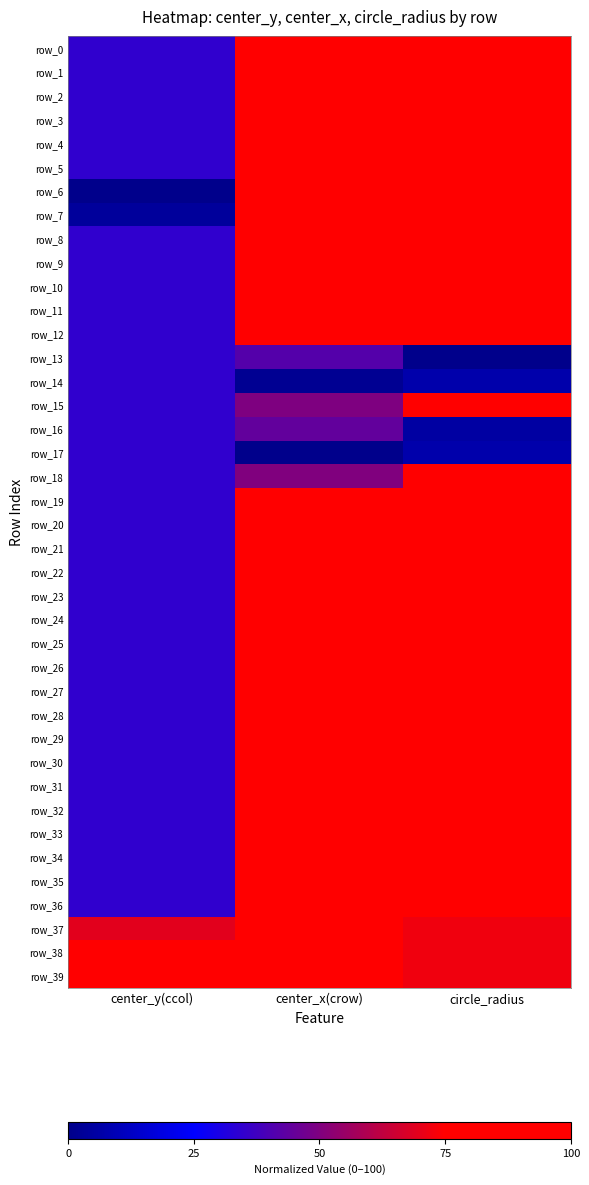

What is the total value across all series at circle_radius?

3203.7